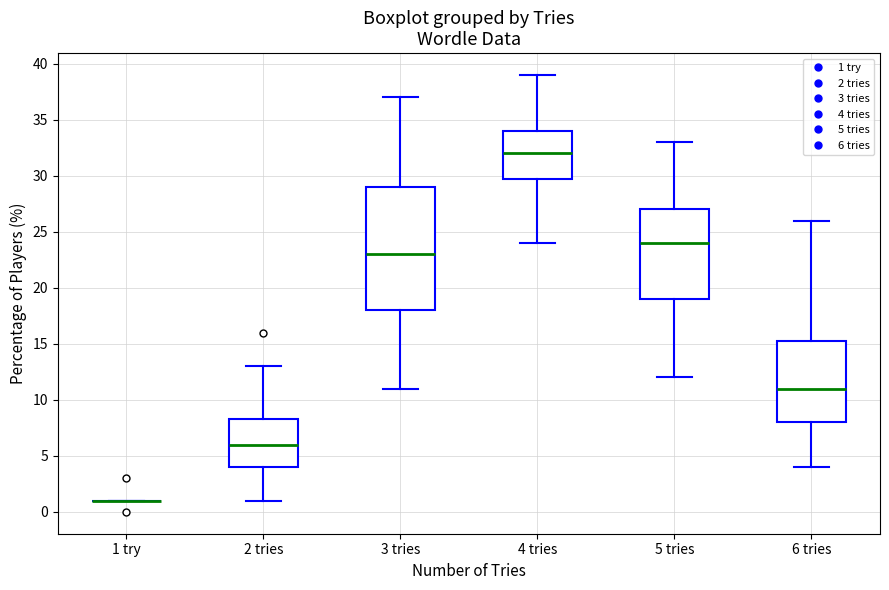

Reading left to right, read every box against the y-axis: the position of its median line, the range the box covers, and the ends of its whiskers. The values are not printed on the chart, so give them approximately, as read against the axis.

1 try: box collapsed to a line at 1.0, whiskers 1.0 to 1.0
2 tries: median 6.0, box 4.0 to 8.5, whiskers 1.0 to 13.0
3 tries: median 23.0, box 18.0 to 29.0, whiskers 11.0 to 37.0
4 tries: median 32.0, box 30.0 to 34.0, whiskers 24.0 to 39.0
5 tries: median 24.0, box 19.0 to 27.0, whiskers 12.0 to 33.0
6 tries: median 11.0, box 8.0 to 15.5, whiskers 4.0 to 26.0